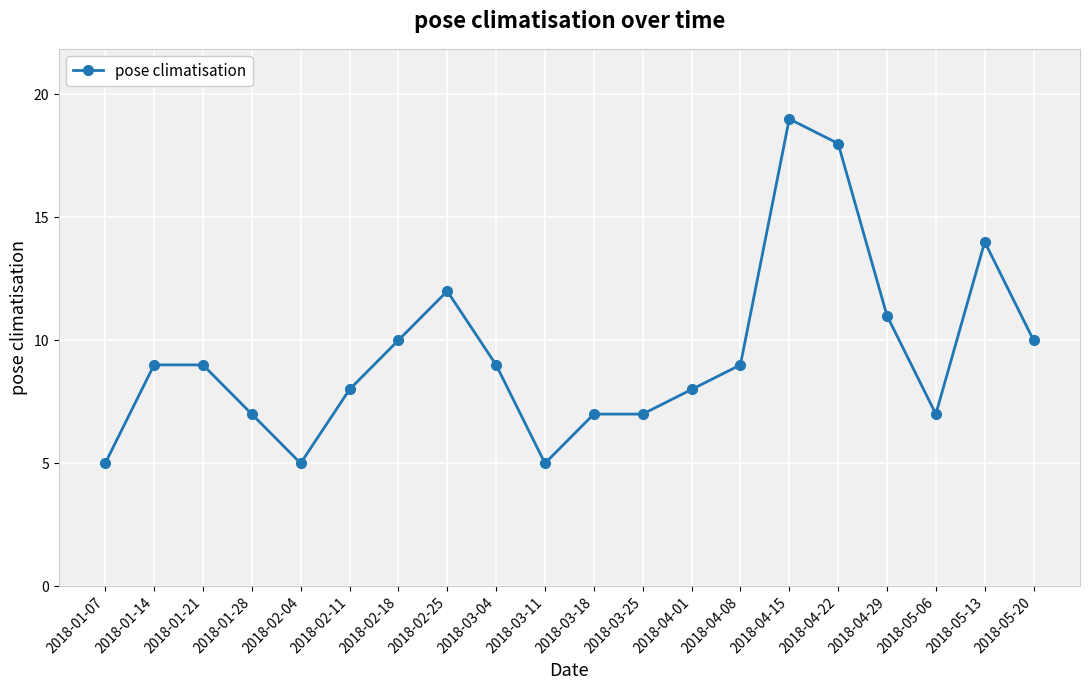

Reading left to right, extract all data points from this chart.

5	9	9	7	5	8	10	12	9	5	7	7	8	9	19	18	11	7	14	10